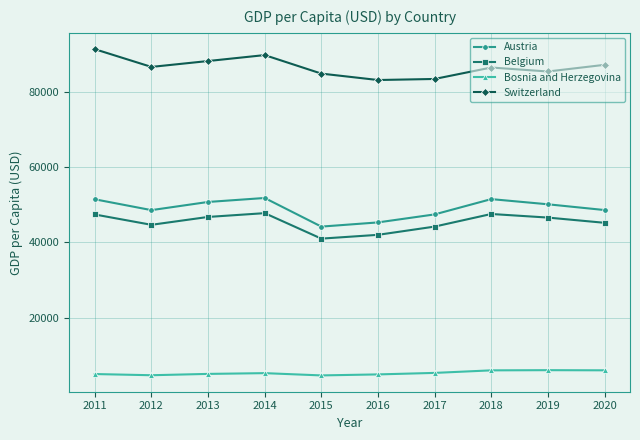

Is it true that Bosnia and Herzegovina equals 5092.6 at 2011?

True